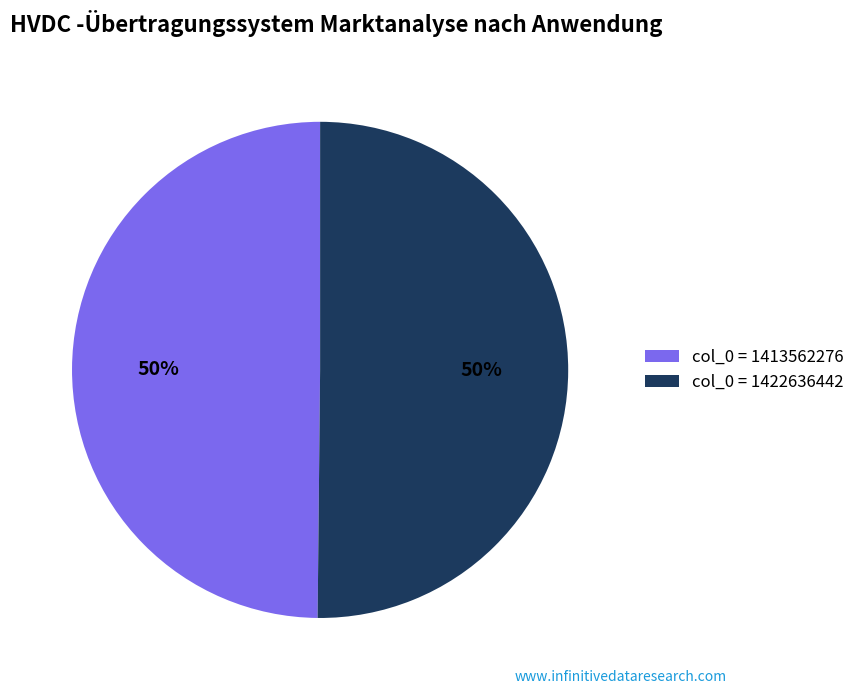

The col_0 = 1413562276 slice represents 50% of the pie. True or false?

True